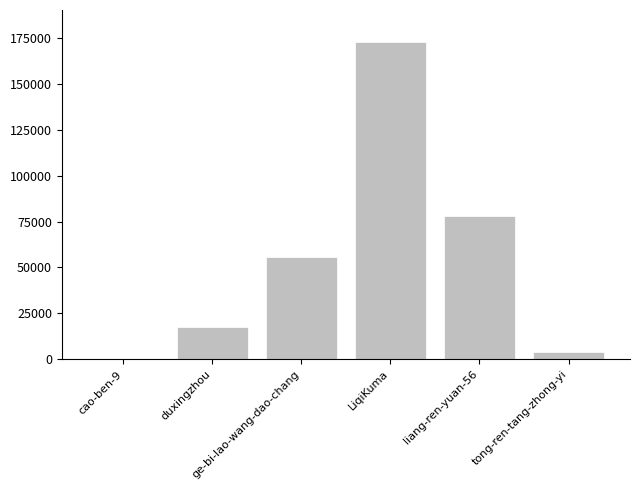

At which category does the chart reach its peak across all series?

LiqiKuma